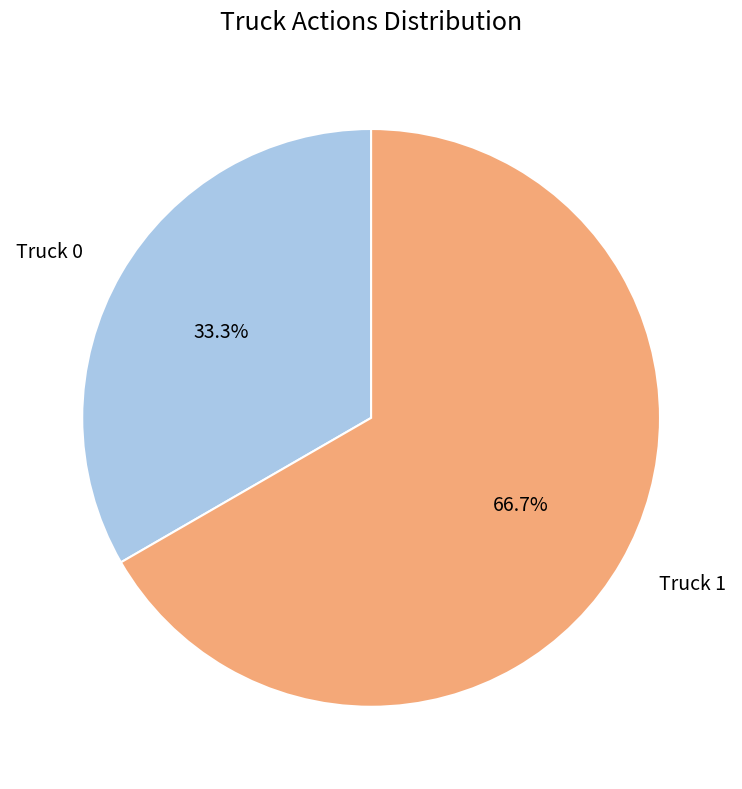

What percentage is the Truck 0 slice, to the nearest percent?

33%